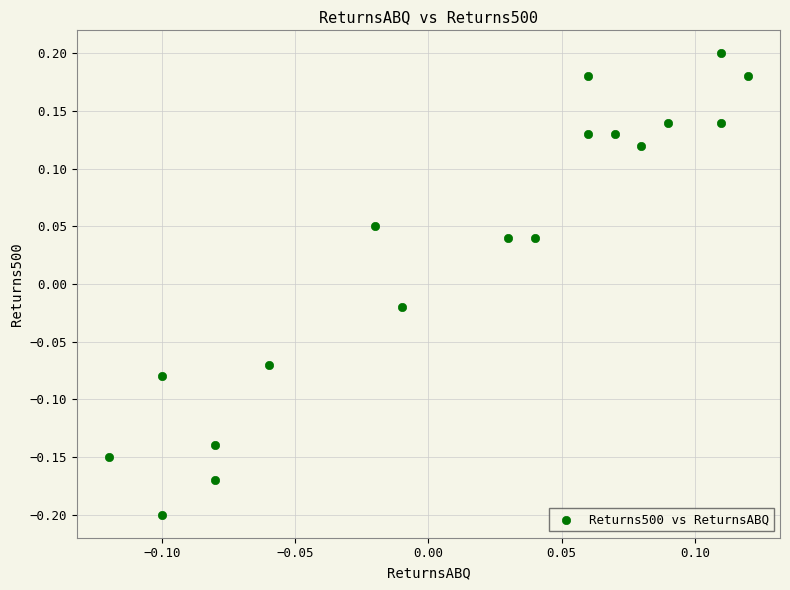

What is the range of Y values (max minus min)?

0.4